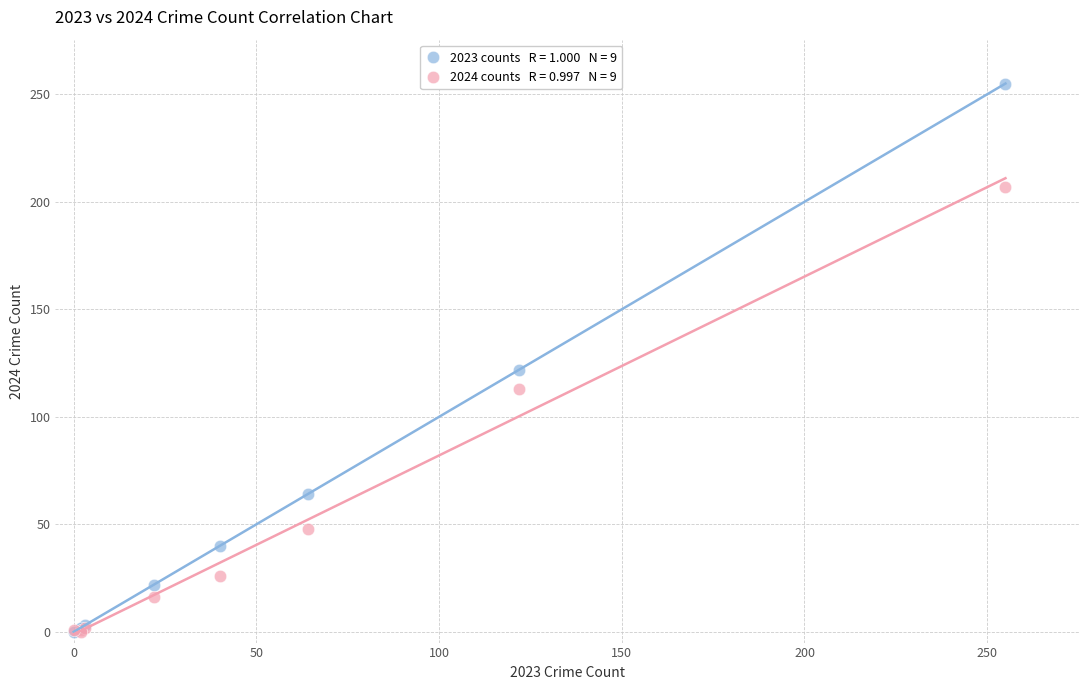

Across all series, what Y value is closest to 127?

122